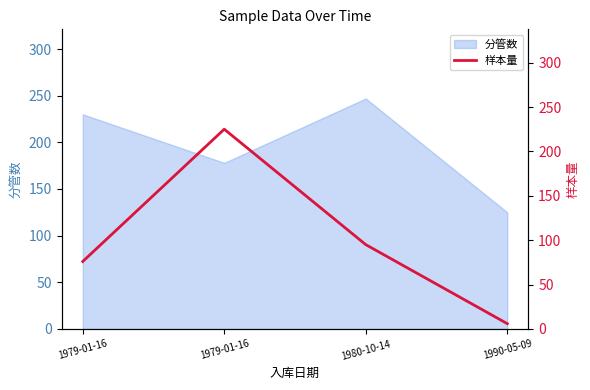

What is the ratio of the value at 1979-01-16 to the value at 1990-05-09?

37.5